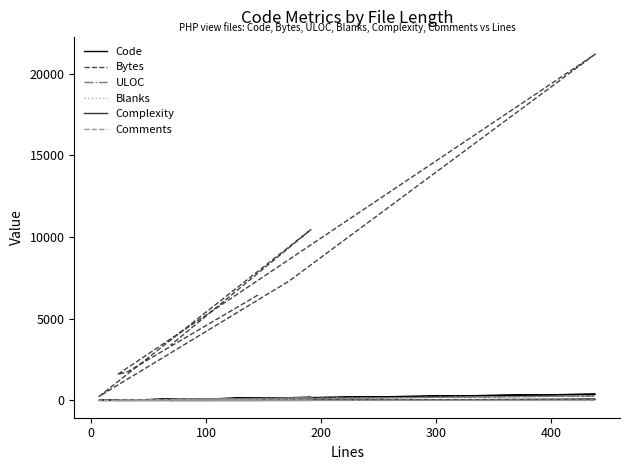

What is the value of the Blanks point at the 1st from the left?

4